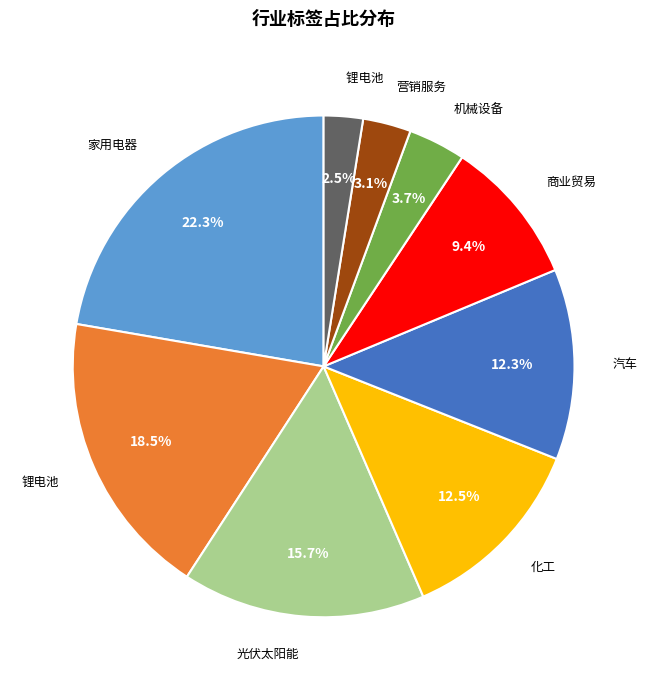

Count the number of slices in the pie.

9